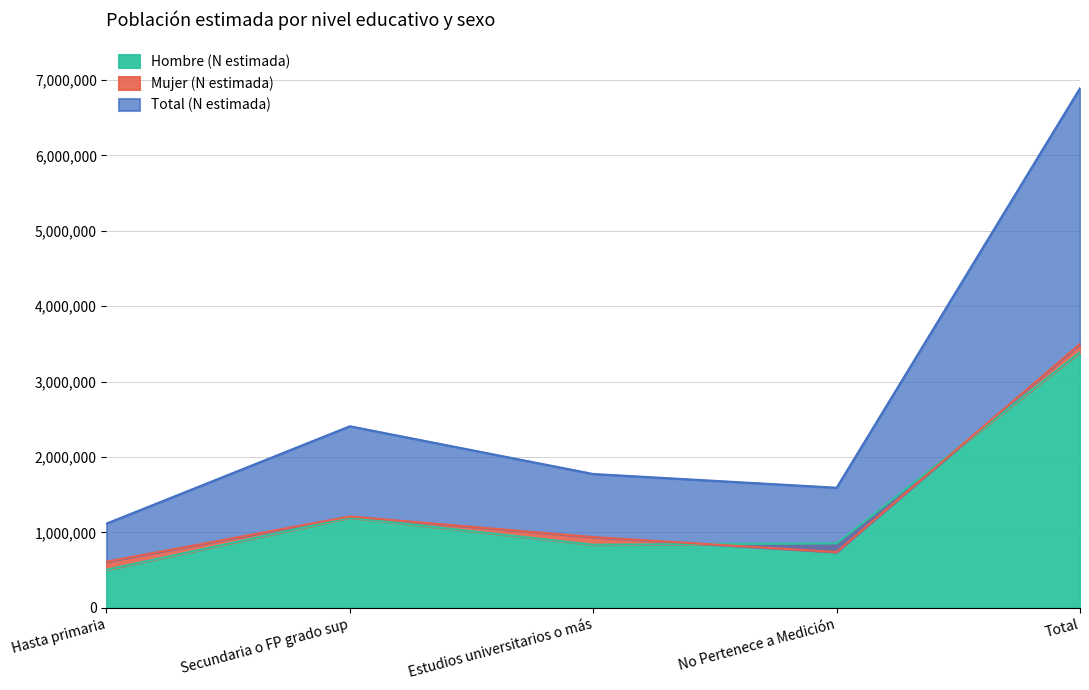

At which category does Mujer (N estimada) reach its first local peak?

Secundaria o FP grado sup